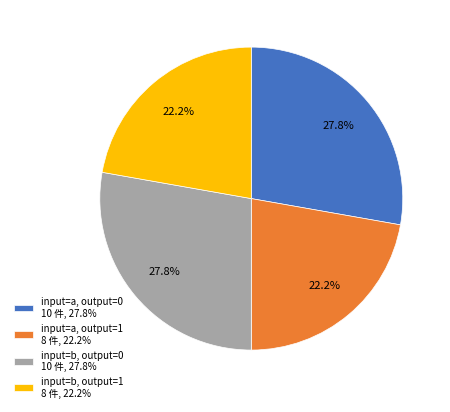

What is the total percentage of input=a, output=1 8 件, 22.2% and input=a, output=0 10 件, 27.8%?

50.0%